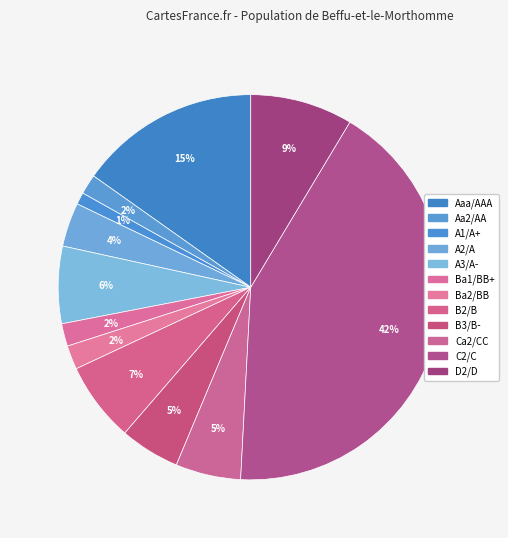

Does any single category account for the majority?

No